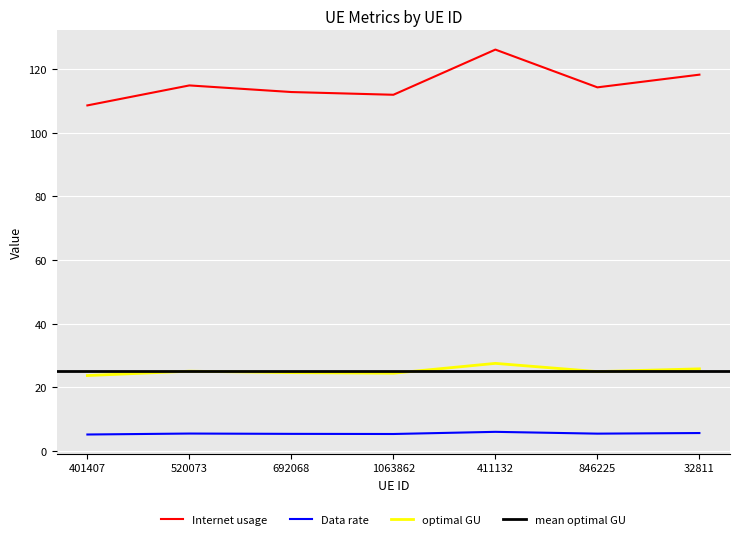

True or false: optimal GU and Data rate cross at least once.

False